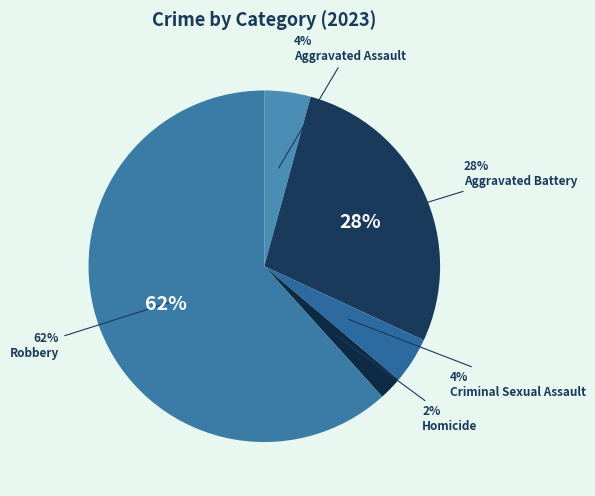

What percentage is the Homicide slice, to the nearest percent?

2%